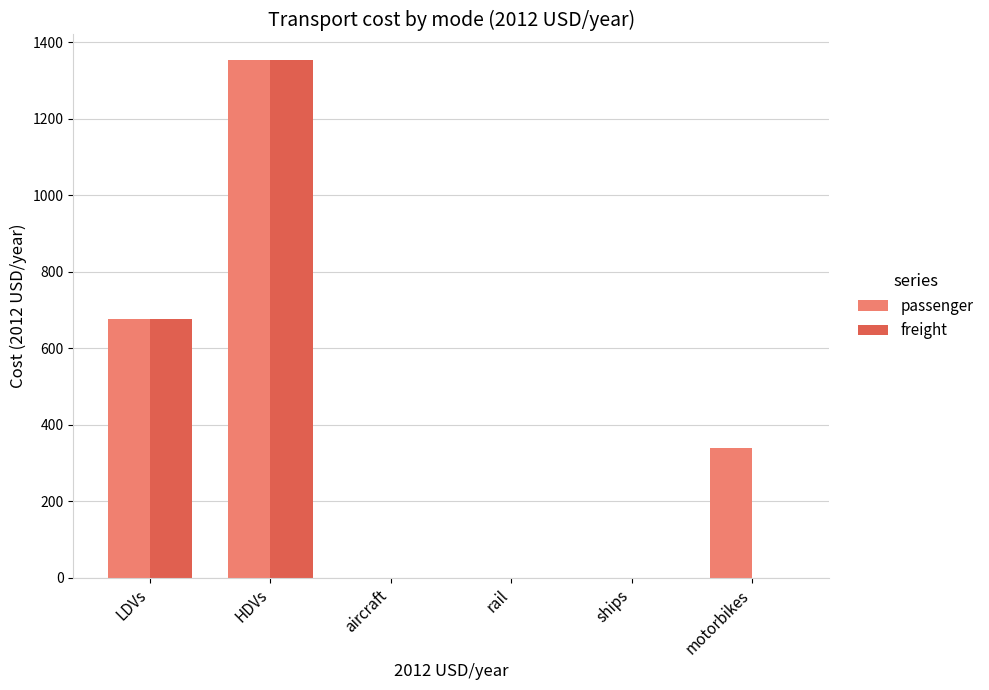

Which series has the largest total across all categories?

passenger